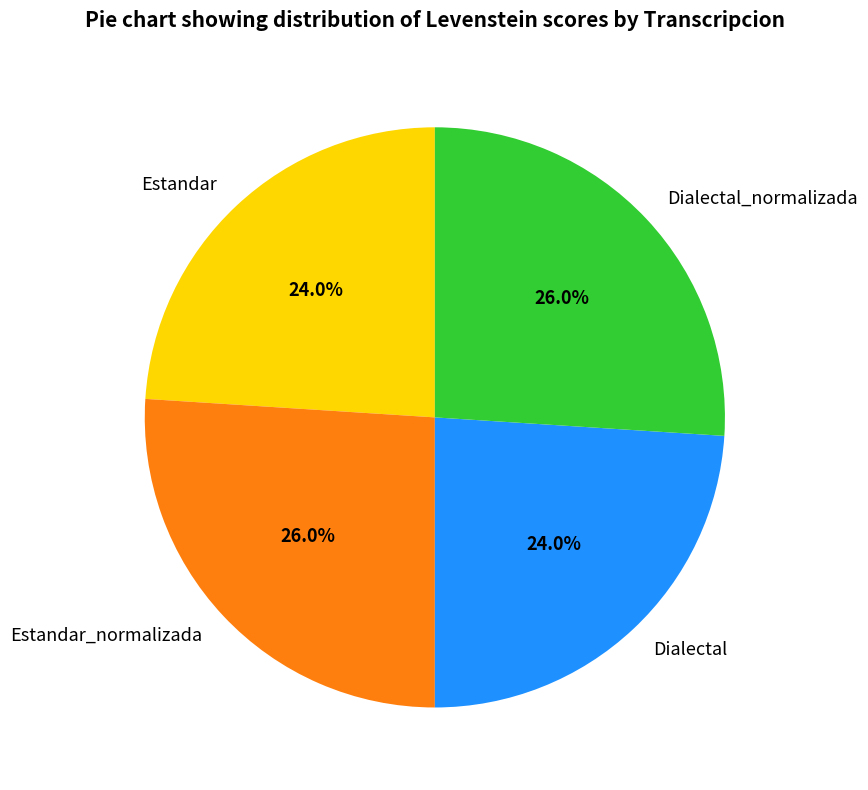

What is the ratio of the value at Estandar to the value at Dialectal?

1.0